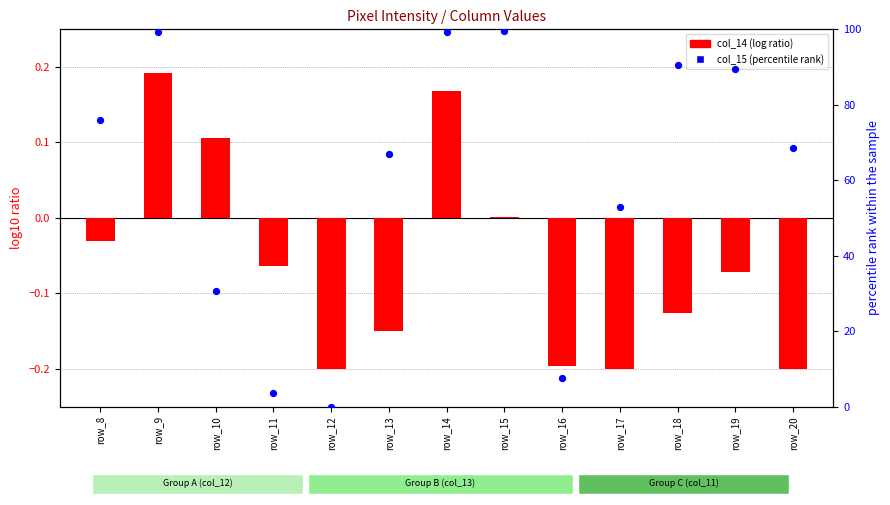

Approximately how many times larger is the value at row_9 compared to row_8?

1.3